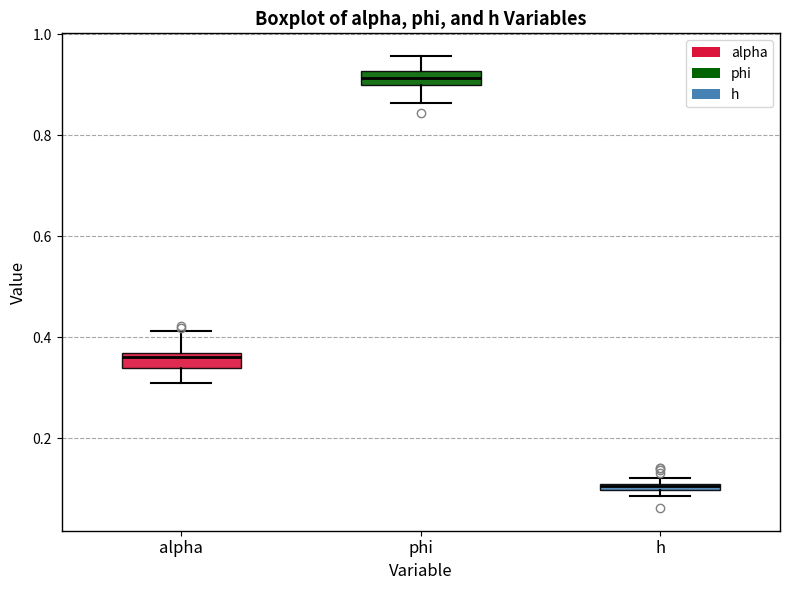

Which box has the highest median line?

phi